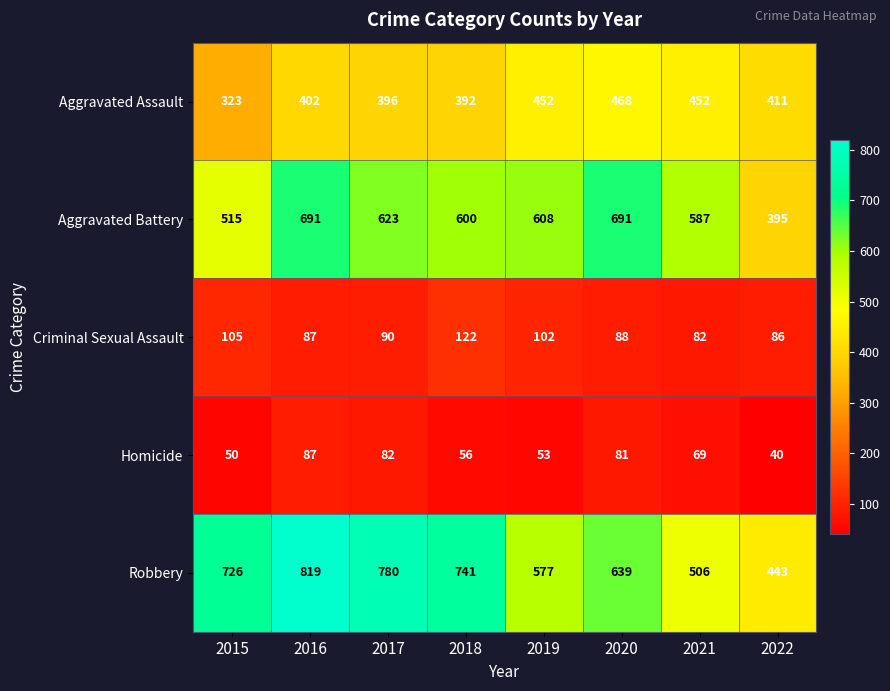

At which category is the sum across all series the highest?

2016